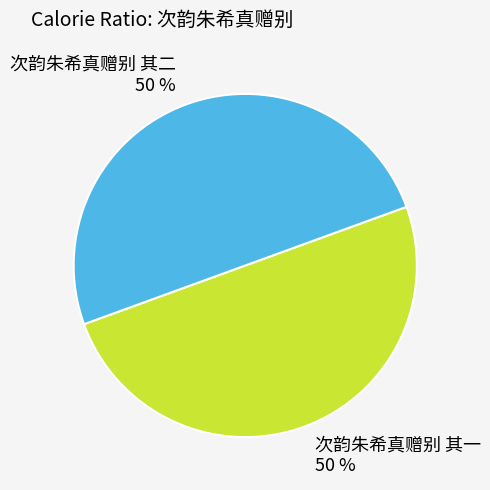

Count the number of slices in the pie.

2